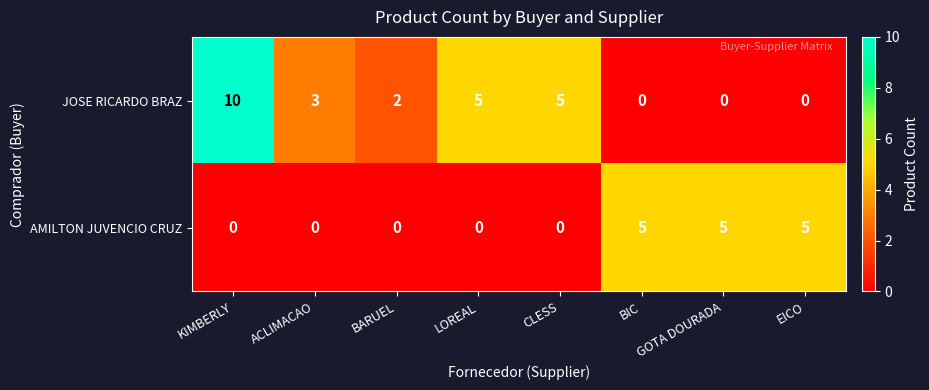

Read the AMILTON JUVENCIO CRUZ value at EICO.

5